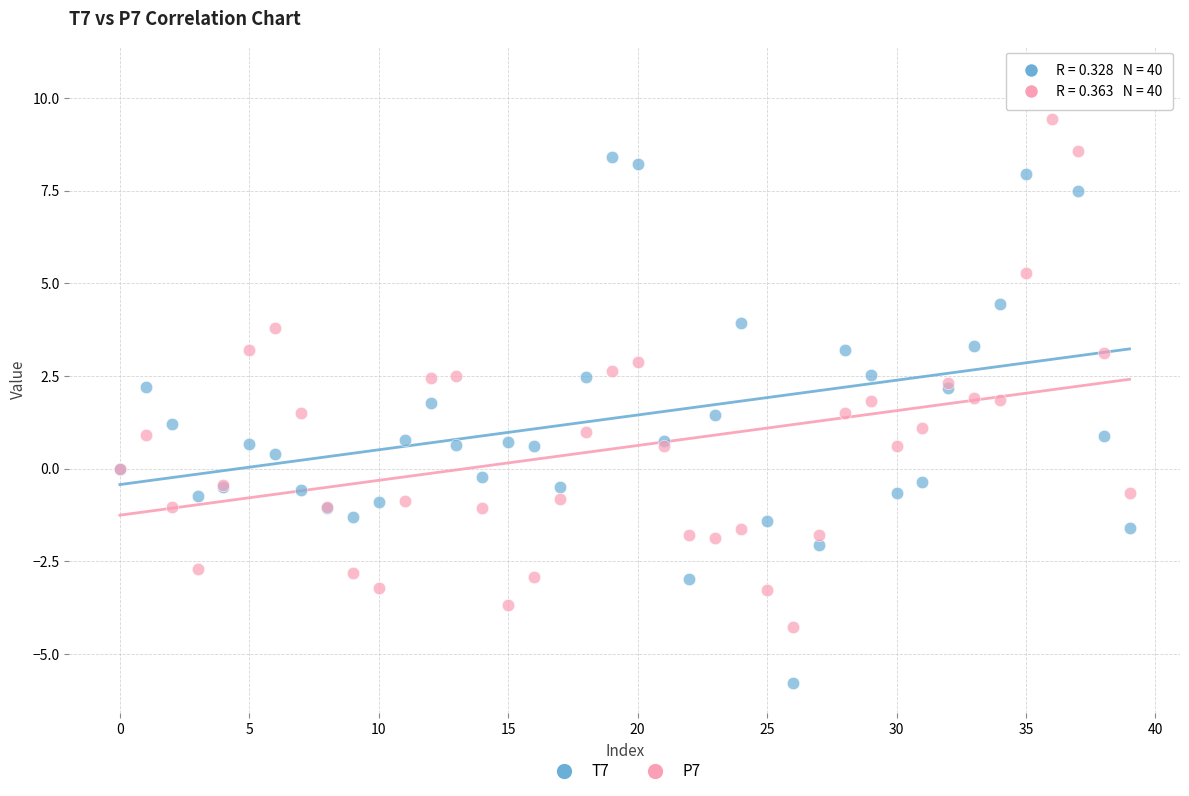

Which series reaches the minimum Y coordinate?

T7